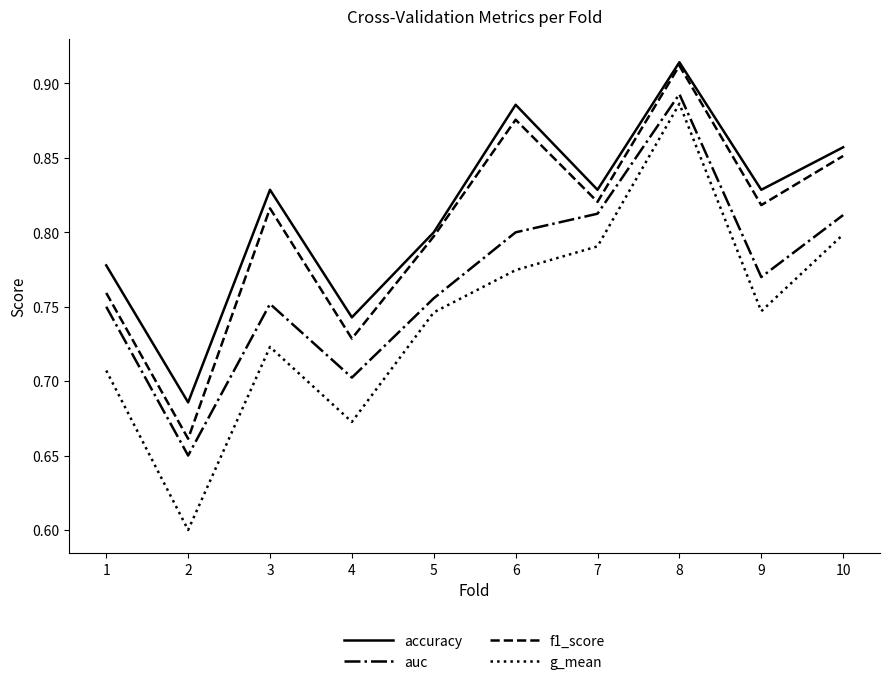

Count the auc values in the range 0 to 1.

10